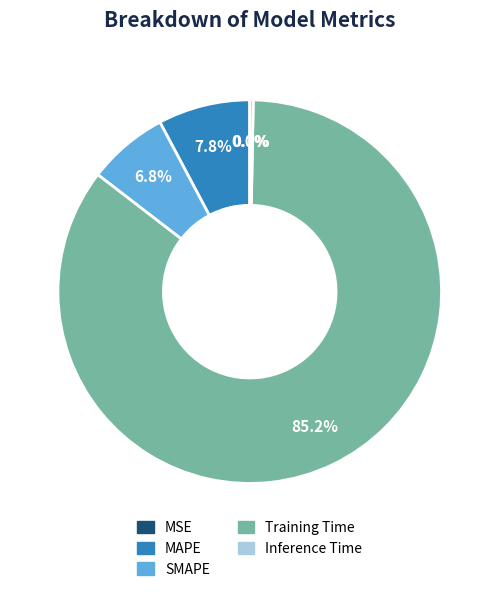

Which slice is the largest?

Training Time